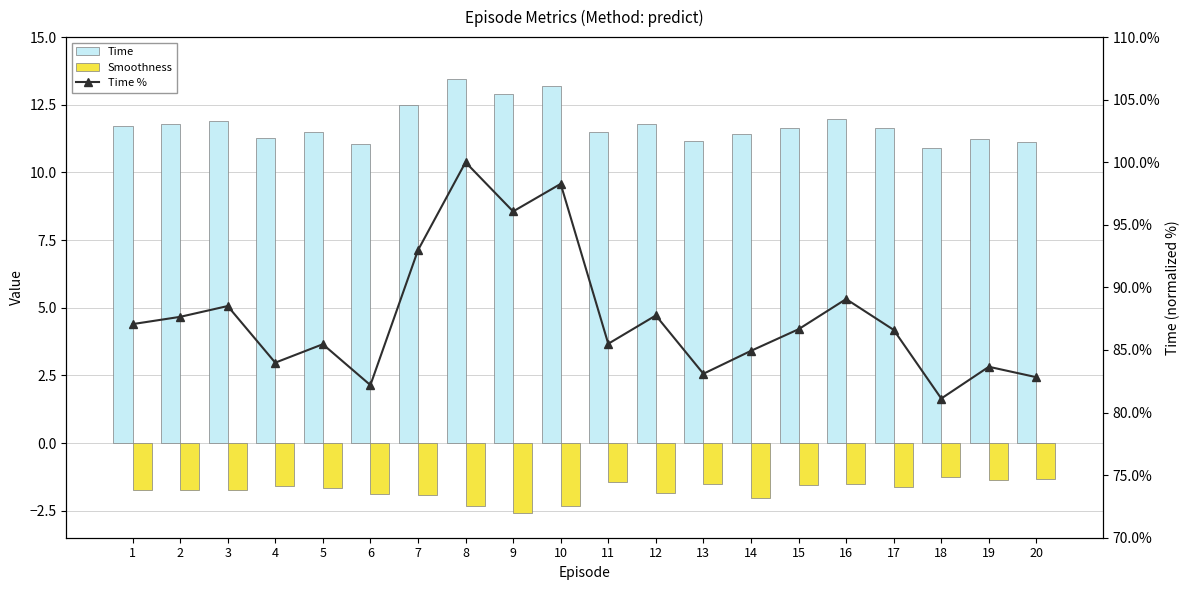

Is the value of Time at 18 greater than the value of Time % at 12?

No